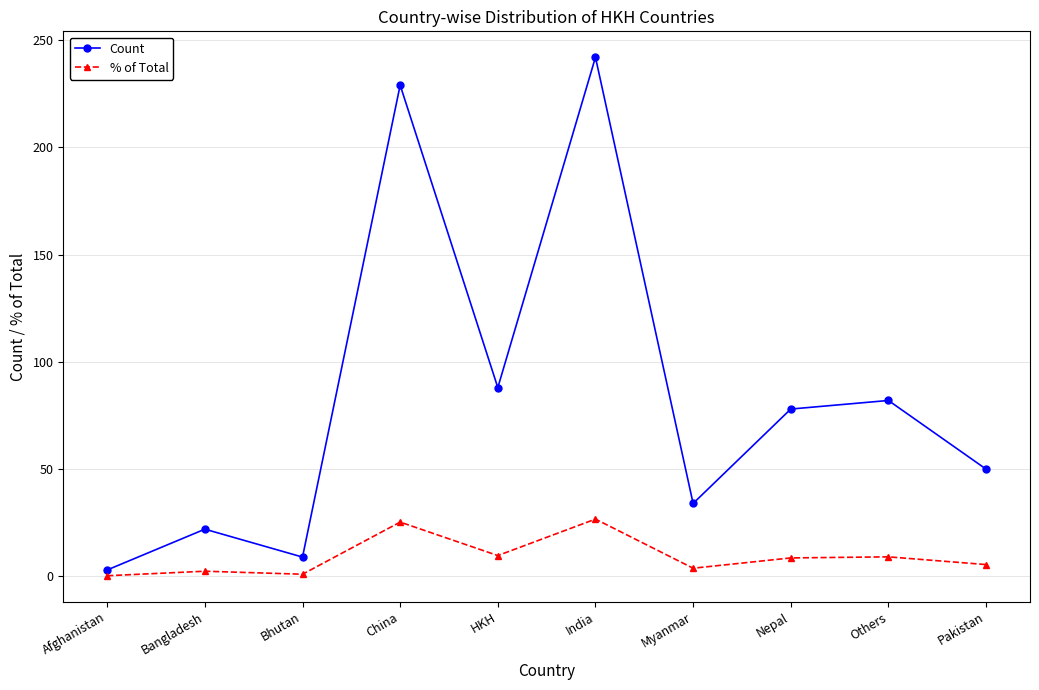

The Count series shows 78.0 at Nepal. True or false?

True